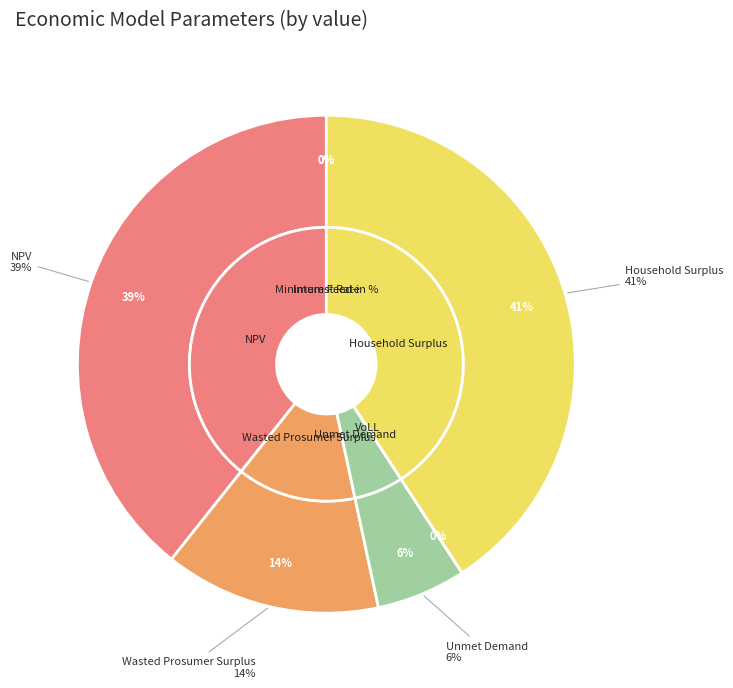

What percentage is the NPV slice, to the nearest percent?

39%